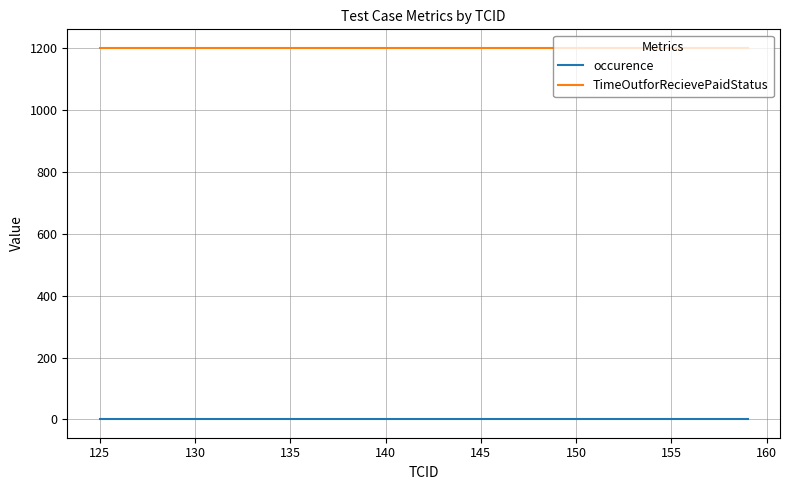

What is the highest value of the TimeOutforRecievePaidStatus series?

1200